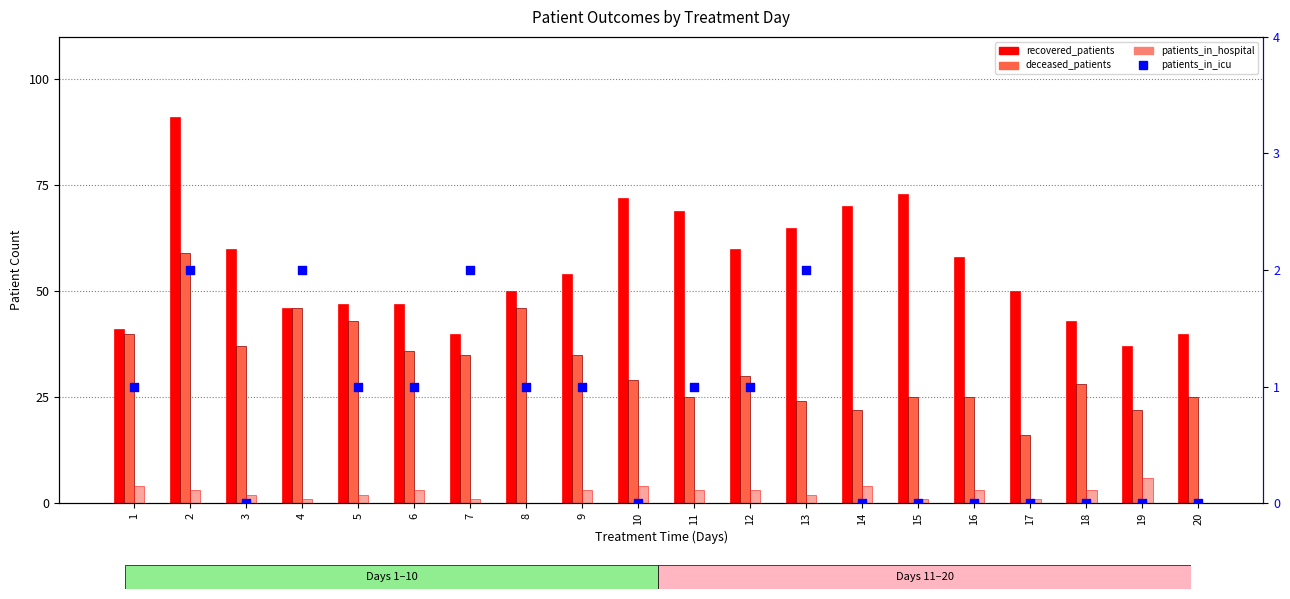

At which category is the sum across all series the highest?

2